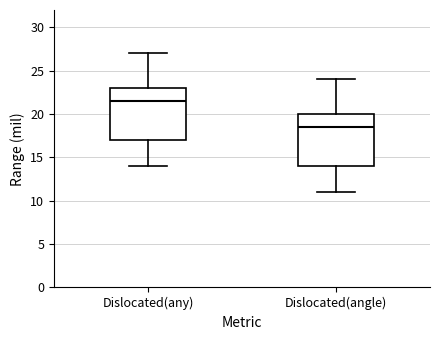

Which box has the lowest median line?

Dislocated(angle)